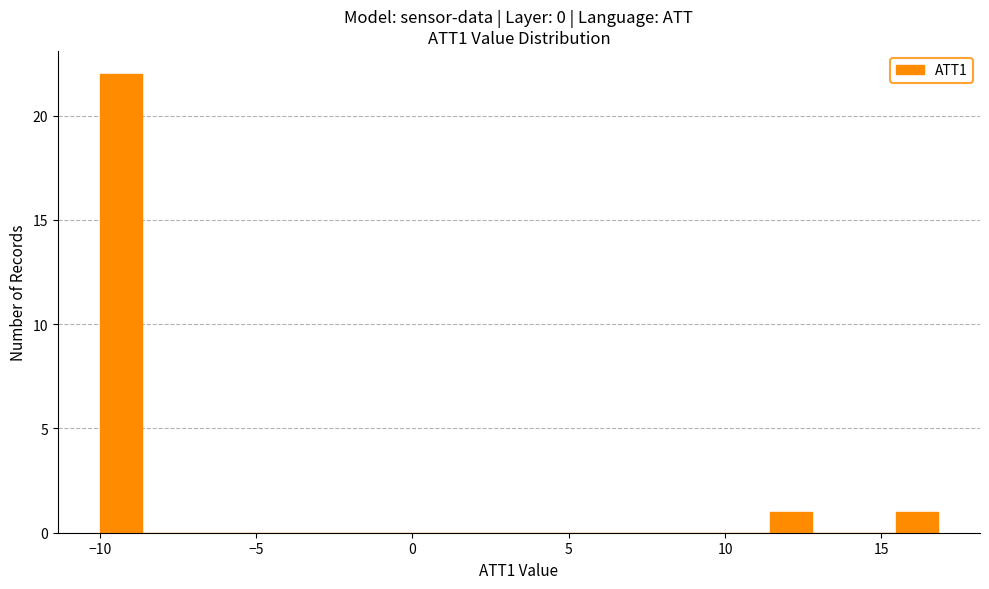

Around what value on the x-axis is the tallest bar? Give the approximate position of its centre, as read against the axis.

-9.5